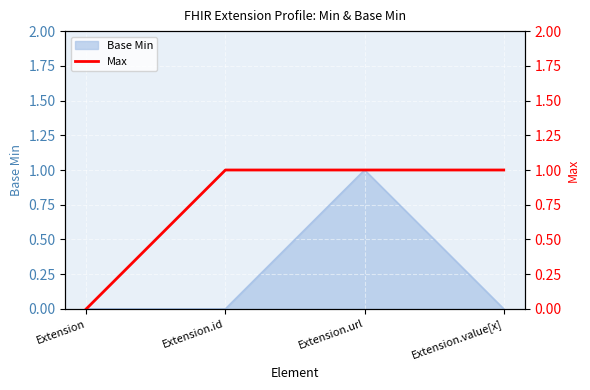

At which category does Base Min reach its first local peak?

Extension.url